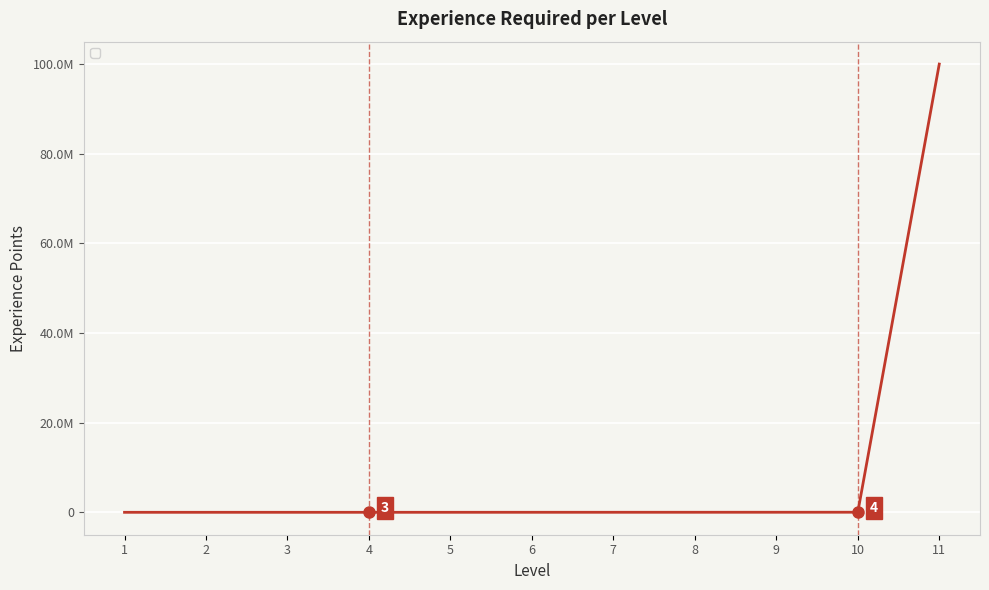

The value at 6 is 1741. True or false?

False